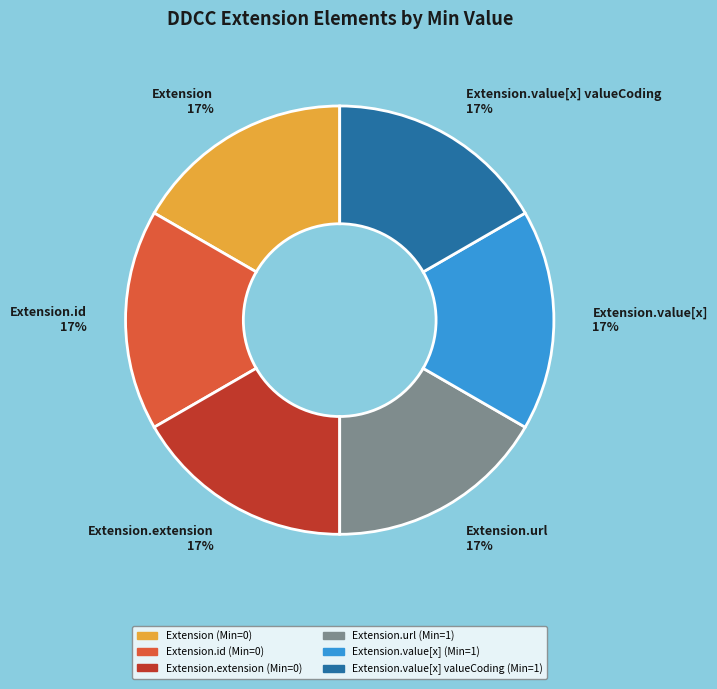

Is there a majority slice in this chart?

No